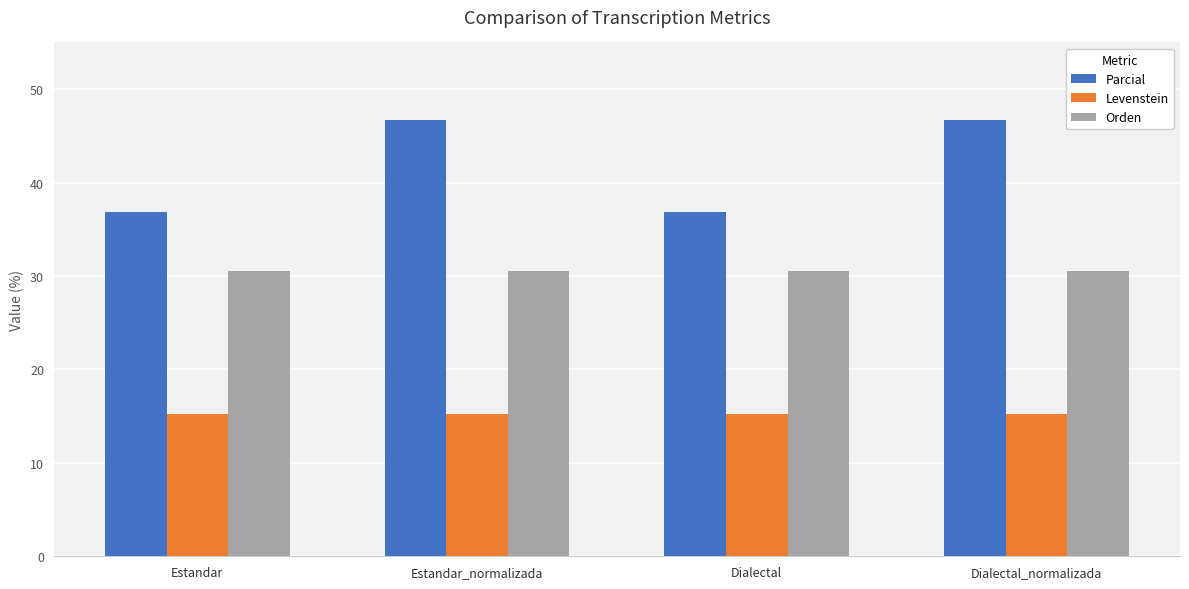

The Orden series shows 14.6 at Estandar_normalizada. True or false?

False